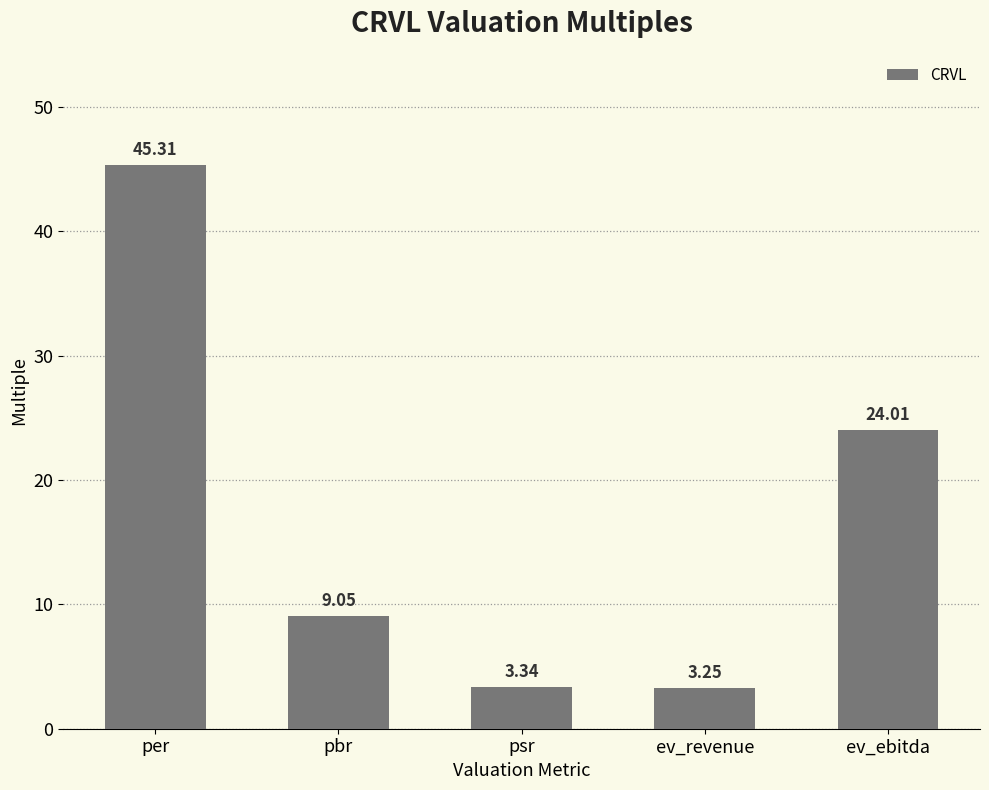

What is the change in value from ev_revenue to ev_ebitda?

+20.8